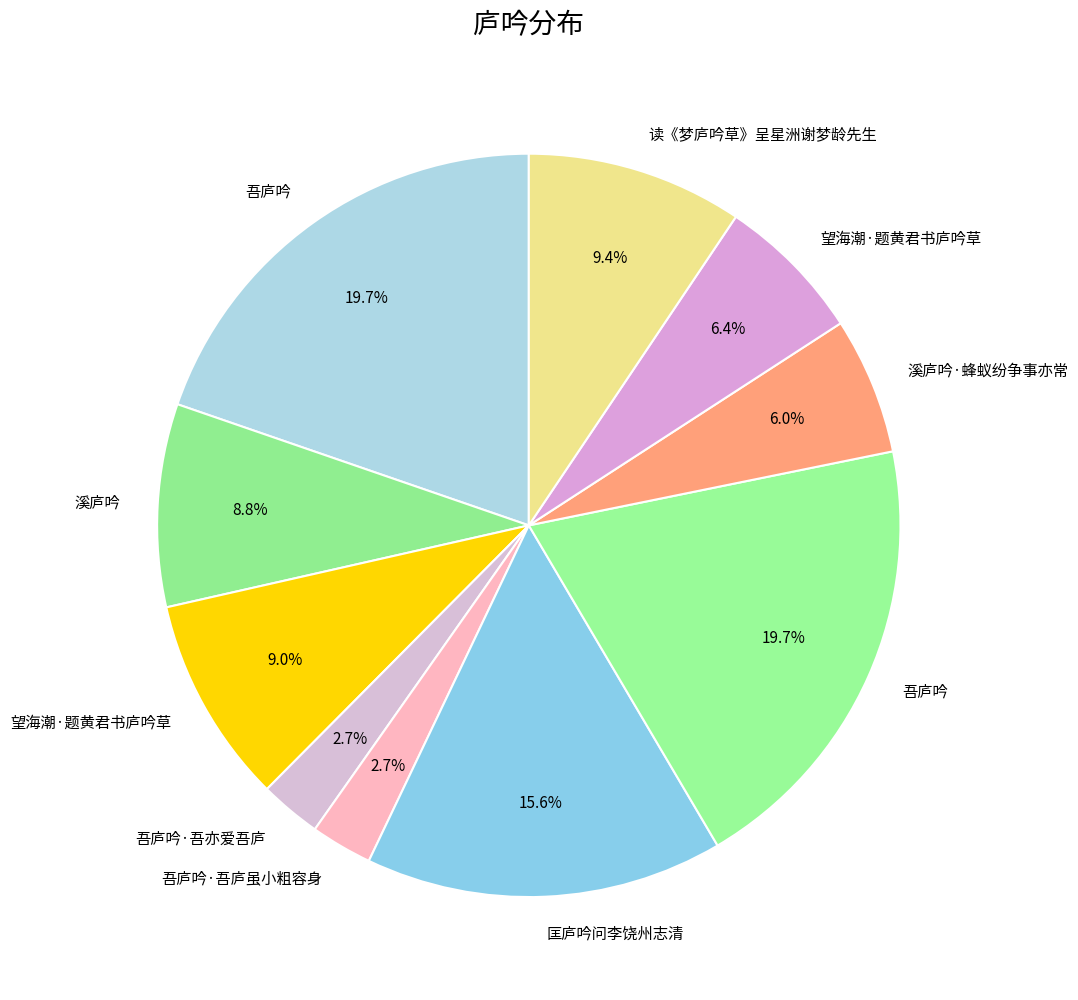

How many slices are in this pie chart?

10